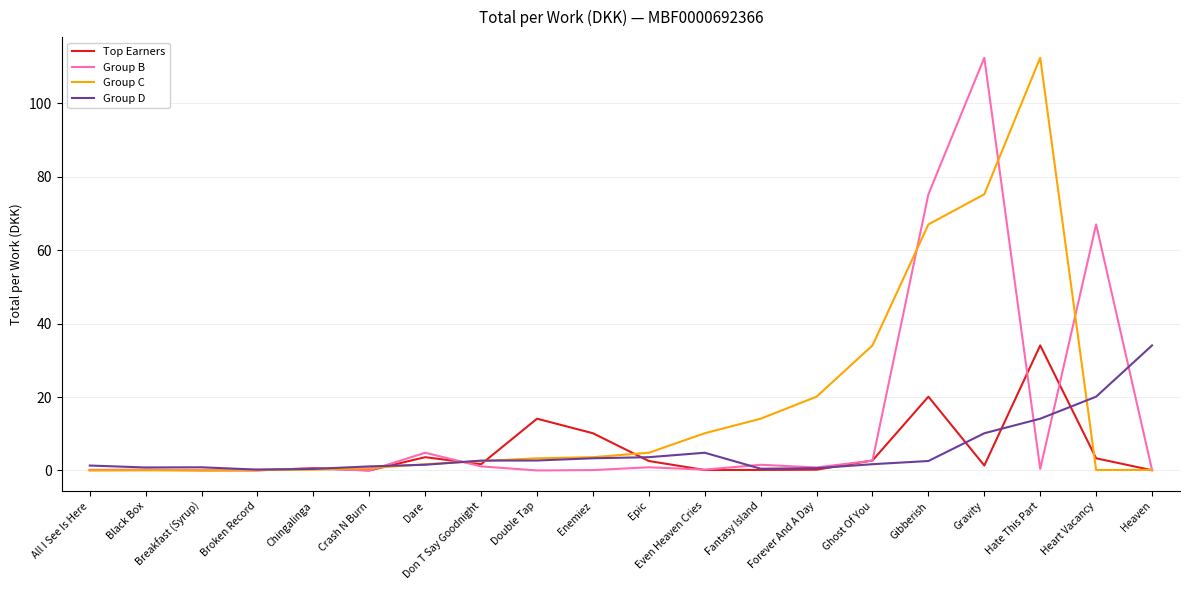

What is the difference between the highest and lowest values at All I See Is Here?

1.3